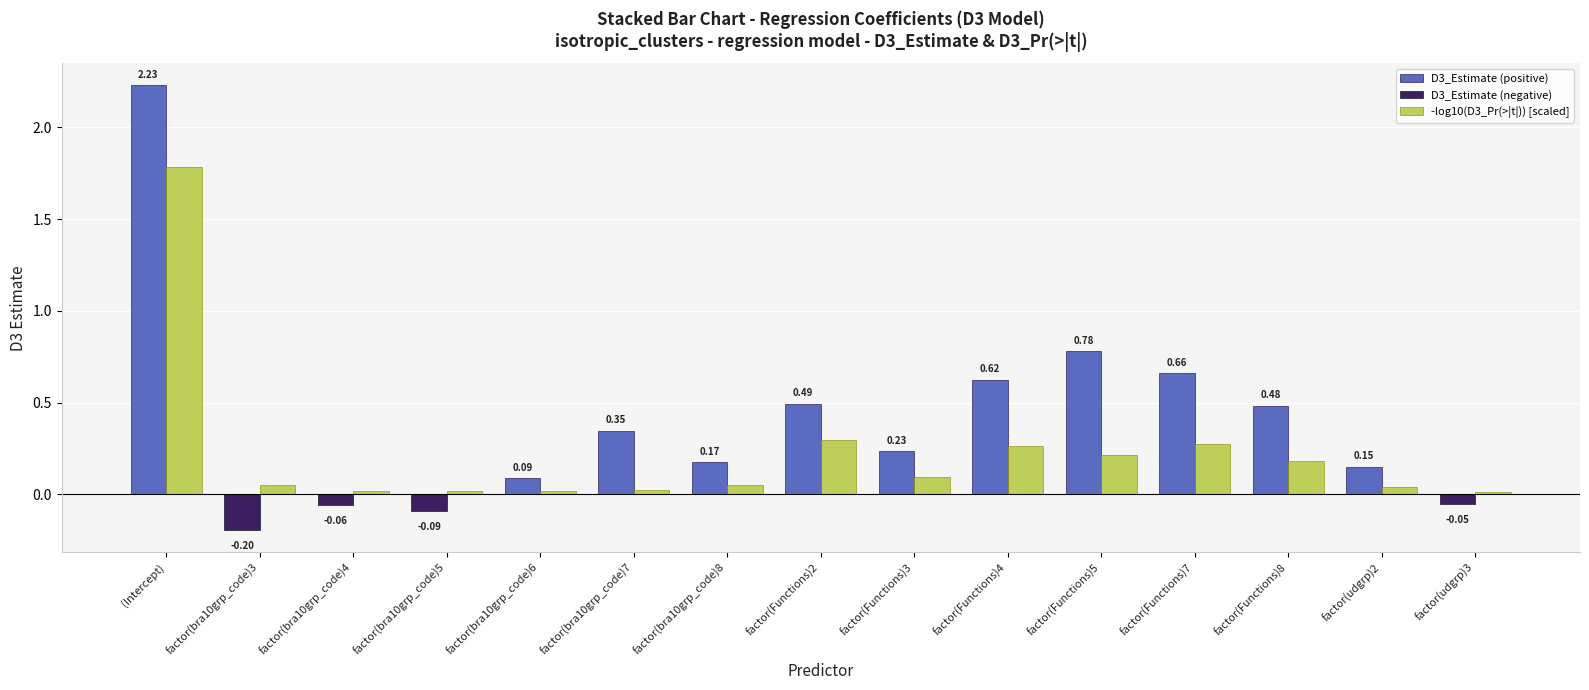

At which category is the sum across all series the highest?

(Intercept)